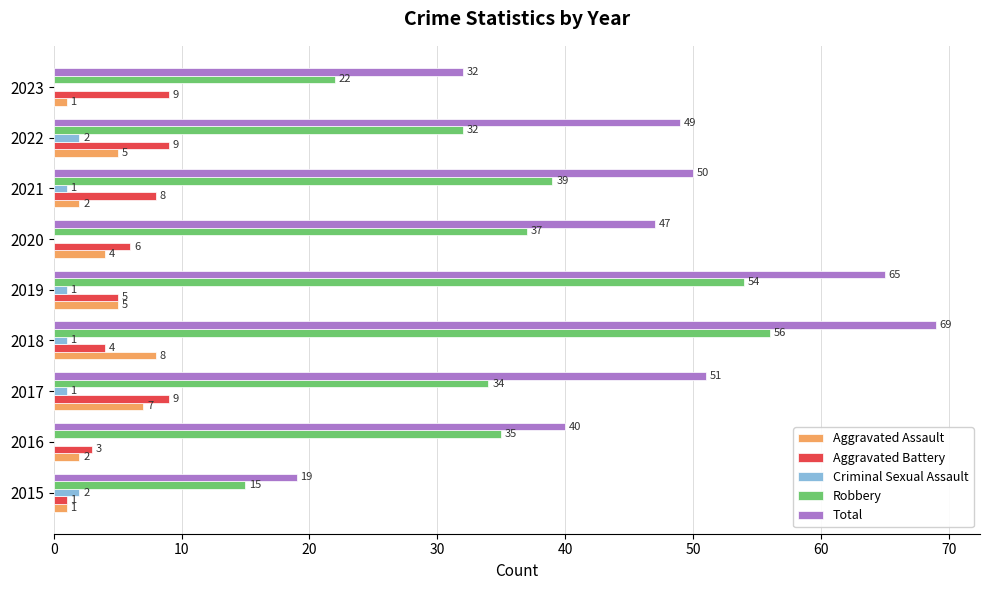

What is the maximum value for Total?

69